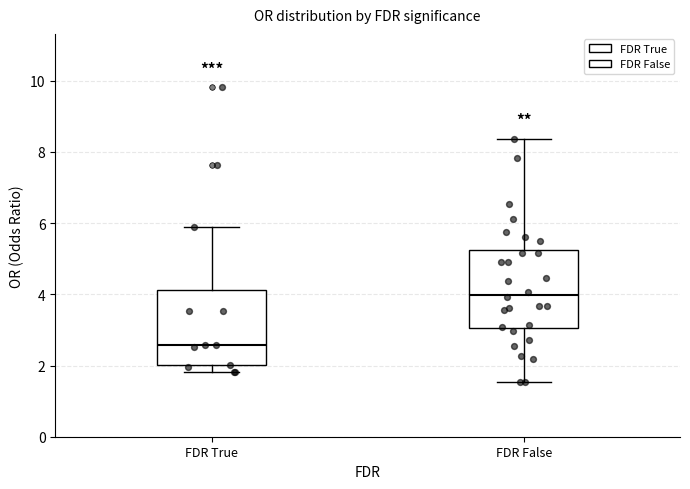

Where does the upper whisker of the box for FDR True end on the y-axis? The values are not printed on the chart, so give them approximately, as read against the axis.

5.8